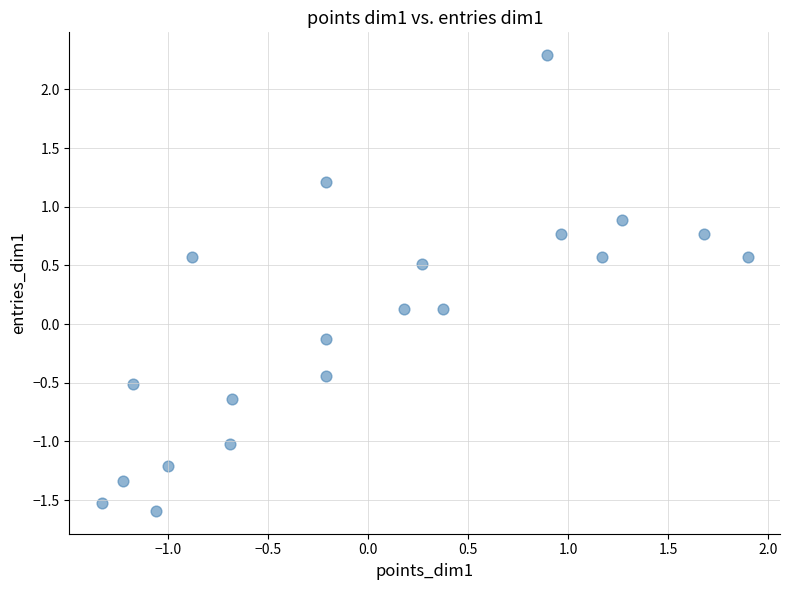

What is the range of X values (max minus min)?

3.2